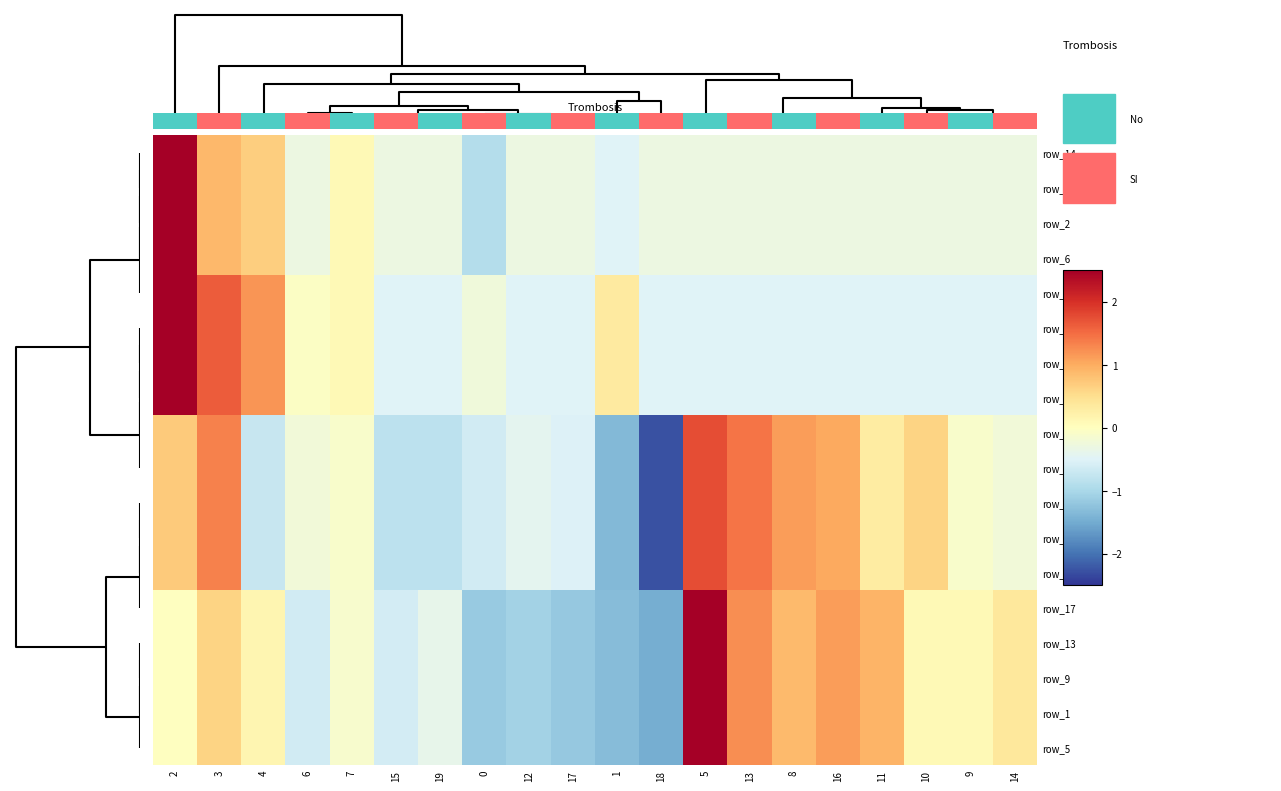

Count the number of categories in the chart.

20